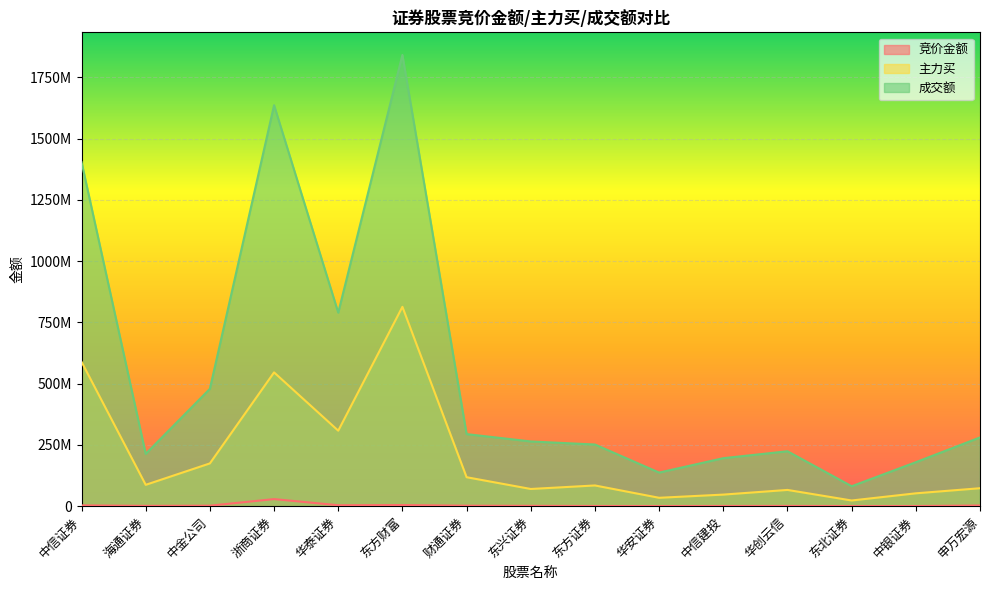

What is the difference between the maximum and minimum values in the 主力买 series?

790397411